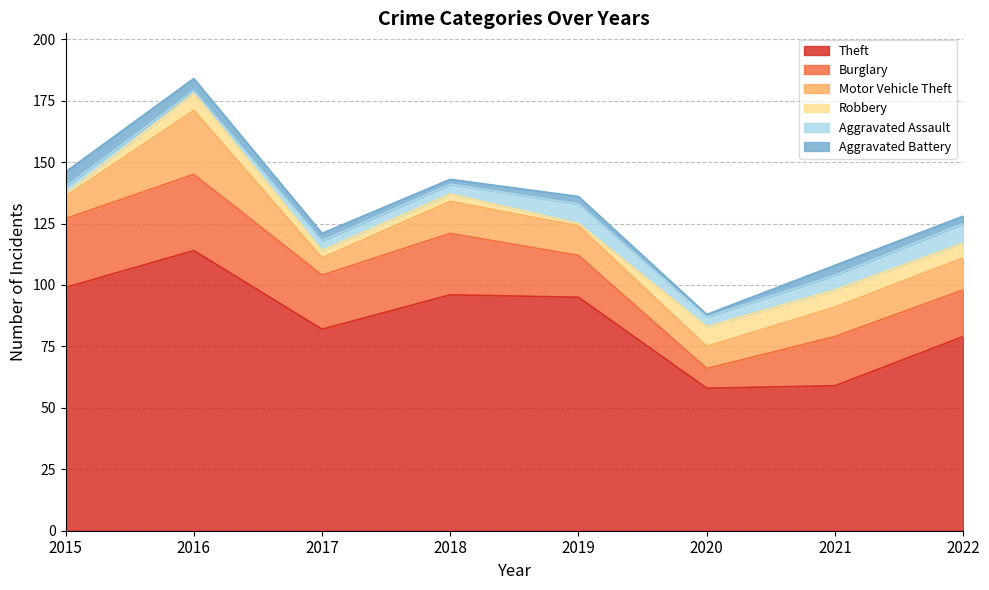

What is the sum of all Burglary values?

170